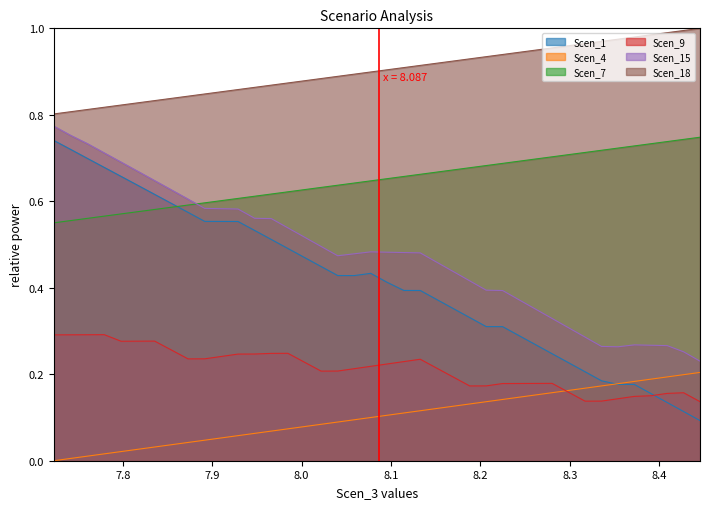

Which series has the largest range (max minus min)?

Scen_1